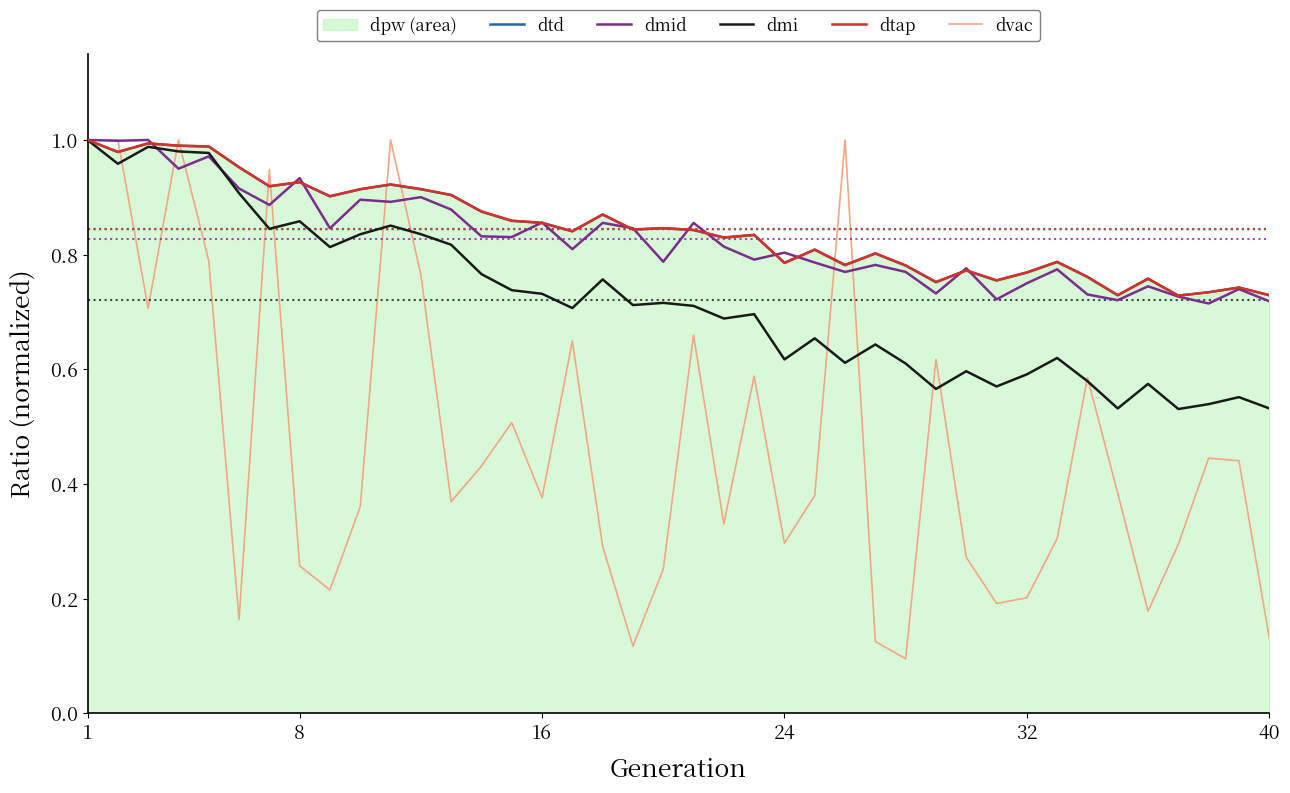

Does the chart have visible grid lines?

No